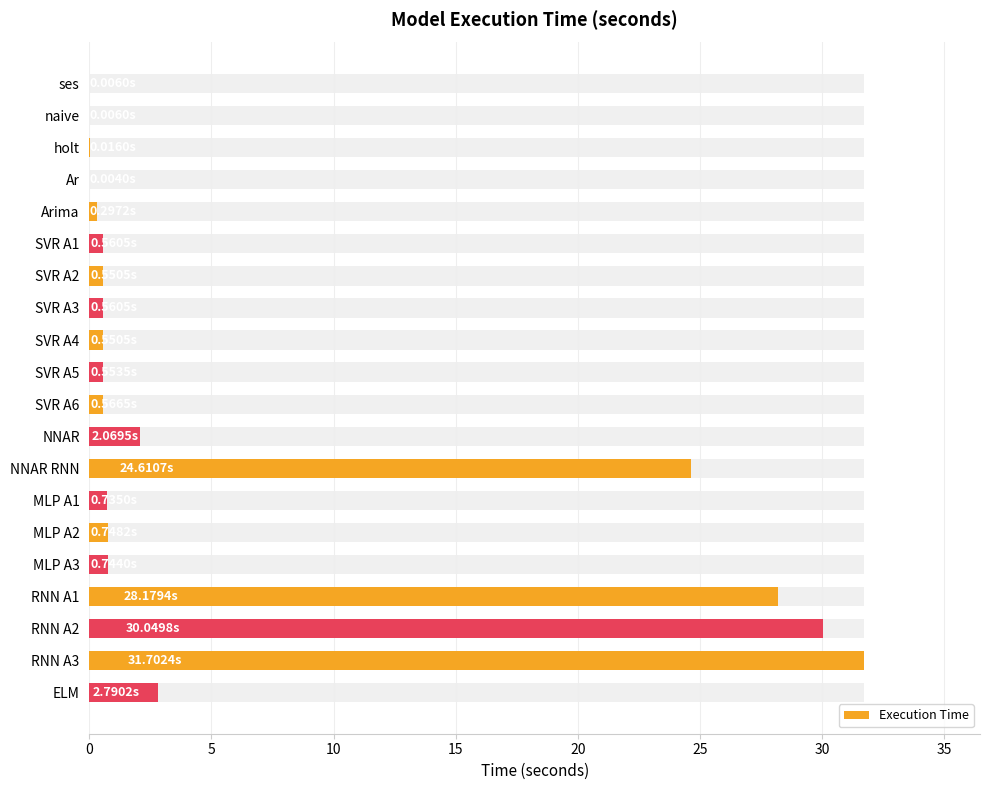

Where is the data nearest to the value 15?

NNAR RNN